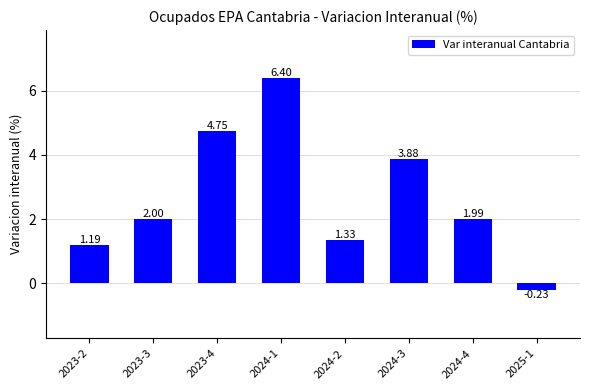

List the labels in order of value, largest first.

2024-1, 2023-4, 2024-3, 2023-3, 2024-4, 2024-2, 2023-2, 2025-1